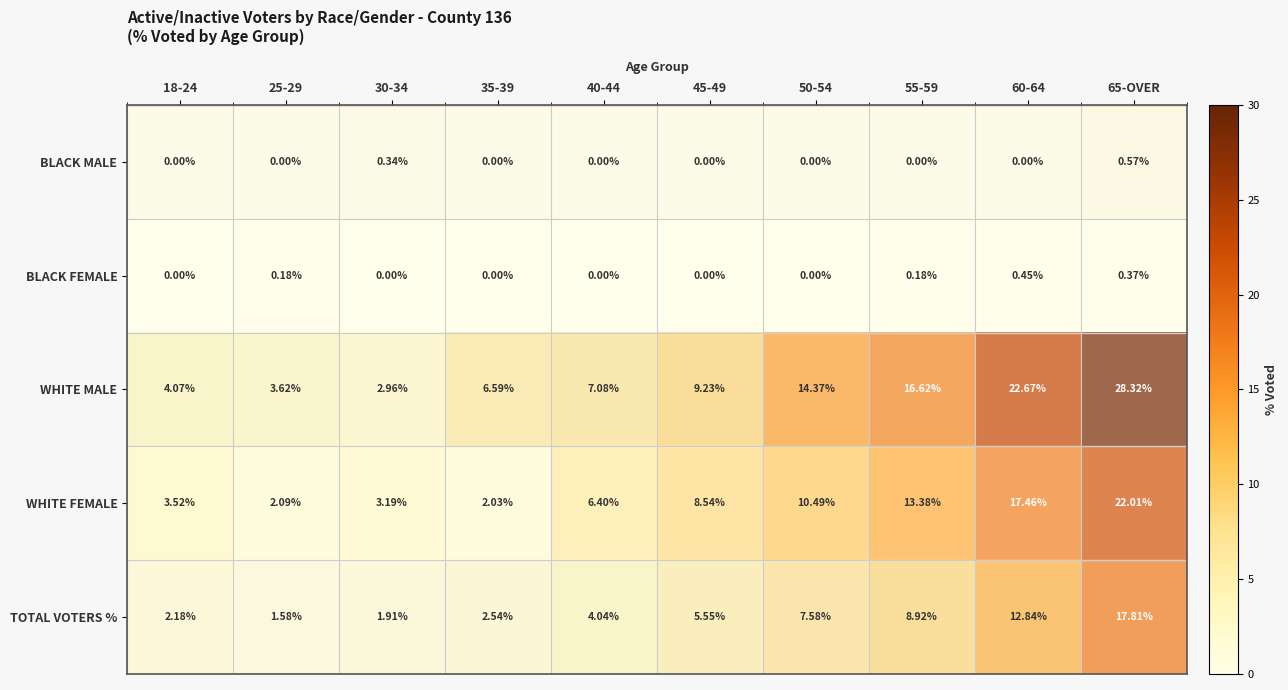

Which series has the largest total across all categories?

WHITE MALE